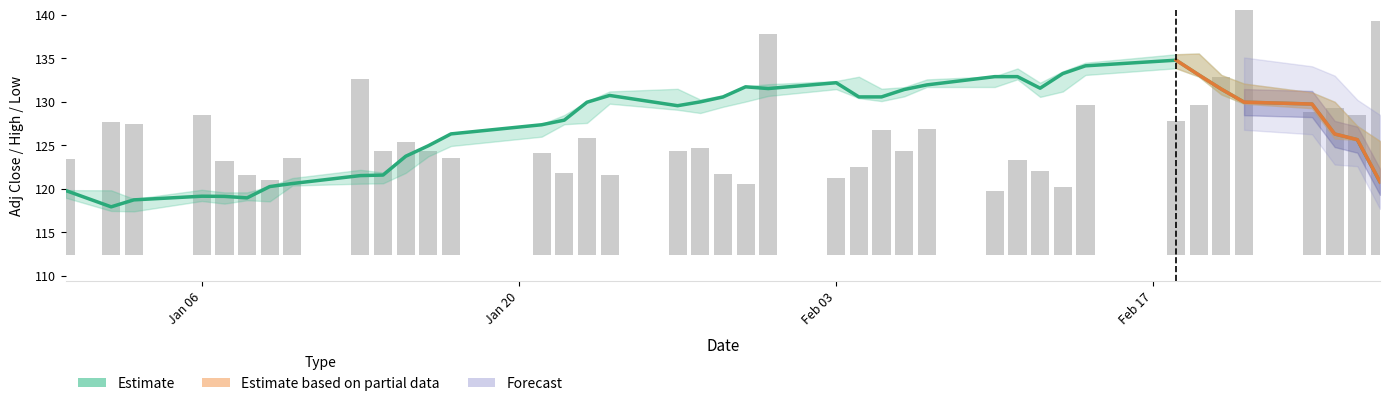

Reading left to right, what are all the values shown in this chart?

close: 119.8	117.9	118.7	119.2	119.1	119.0	120.3	120.6	121.5	121.6	123.7	124.9	126.3	127.4	127.9	129.9	130.7	129.6	130.0	130.6	131.7	131.5	132.2	130.6	130.6	131.4	131.9	132.9	132.9	131.6	133.2	134.1	134.8	133.1	131.4	130.0	129.7	126.3	125.7	120.8
volume: 11.0	15.3	15.0	16.1	10.7	9.1	8.6	11.2	20.2	11.9	13.0	11.9	11.1	11.7	9.4	13.5	9.2	12.0	12.3	9.3	8.1	25.4	8.8	10.1	14.3	11.9	14.5	7.3	10.9	9.7	7.8	17.3	15.3	17.2	20.4	30.0	16.4	16.9	16.1	26.9